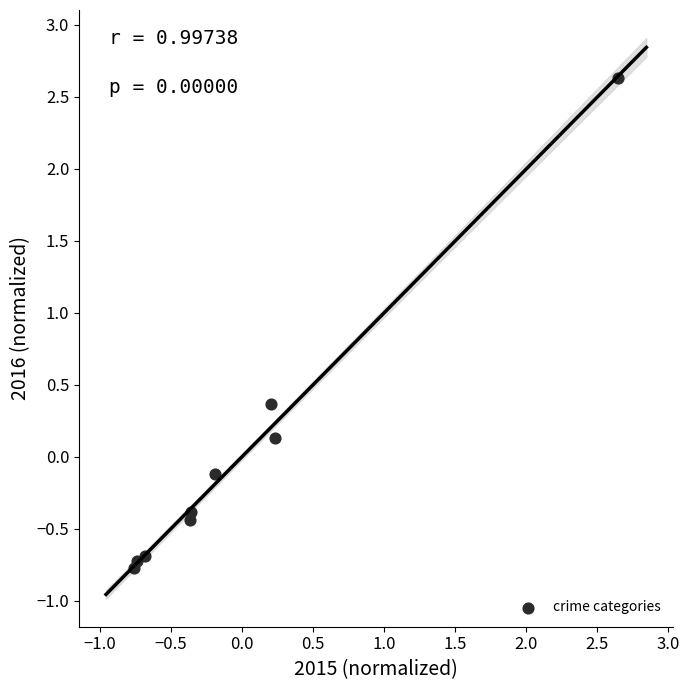

What is the range of X values (max minus min)?

3.4